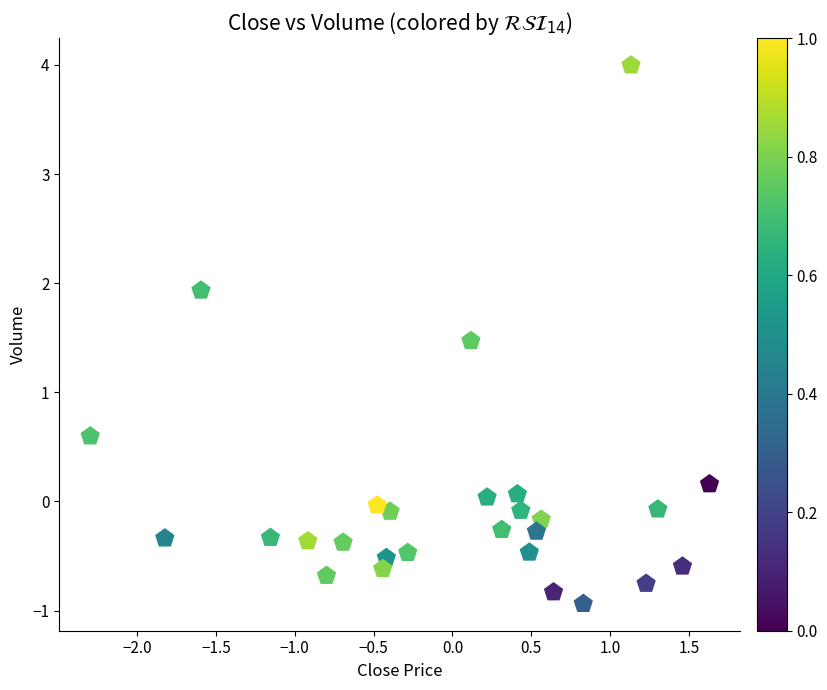

What is the range of X values (max minus min)?

3.9